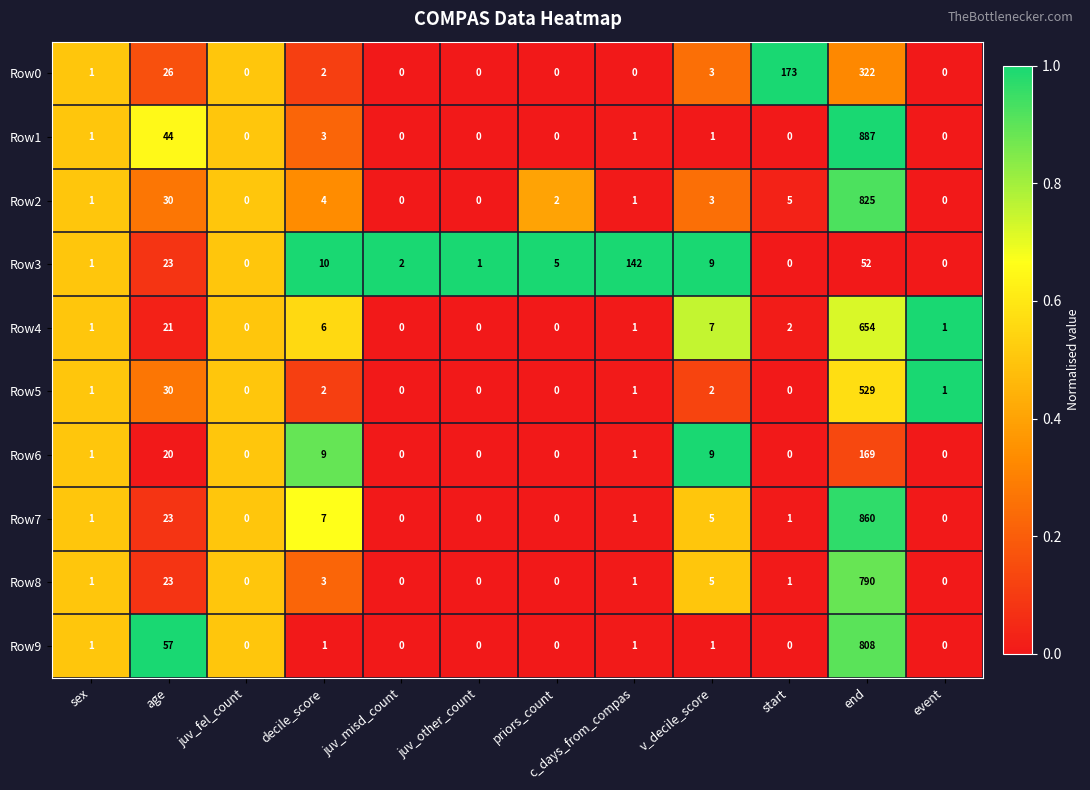

How many distinct data groups are displayed?

10